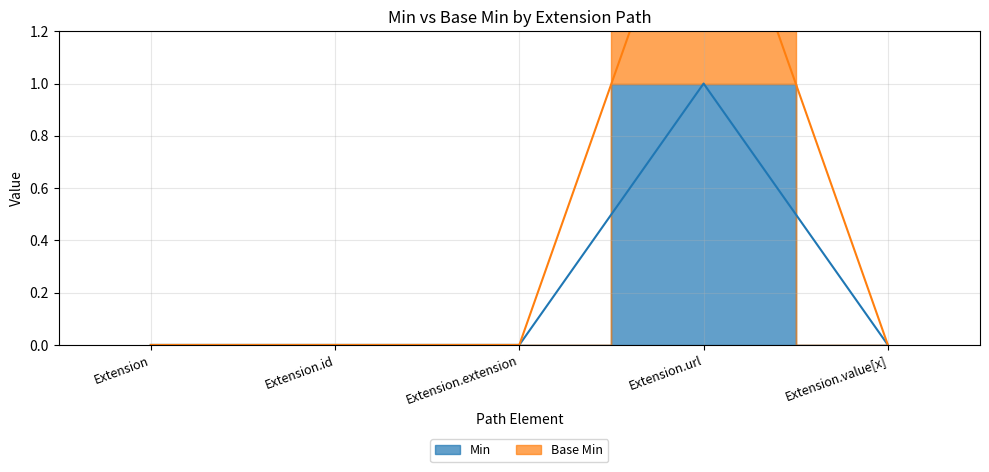

True or false: Base Min and Min intersect in this chart.

False